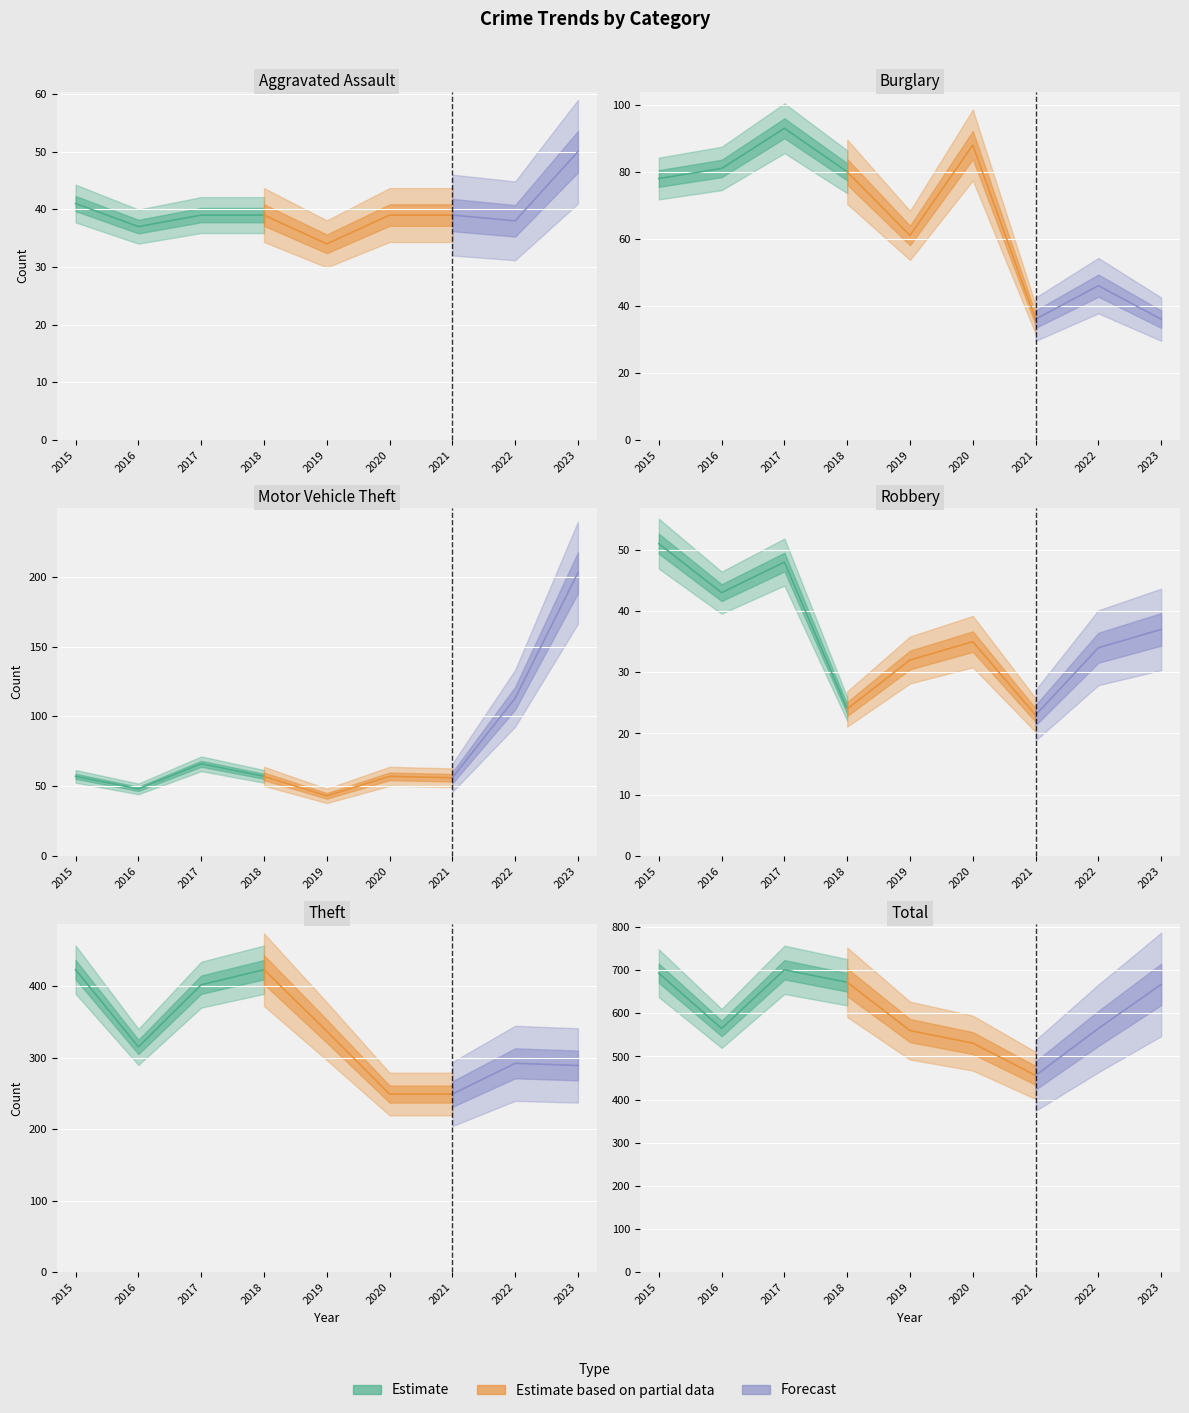

True or false: Aggravated Assault and Total intersect in this chart.

False